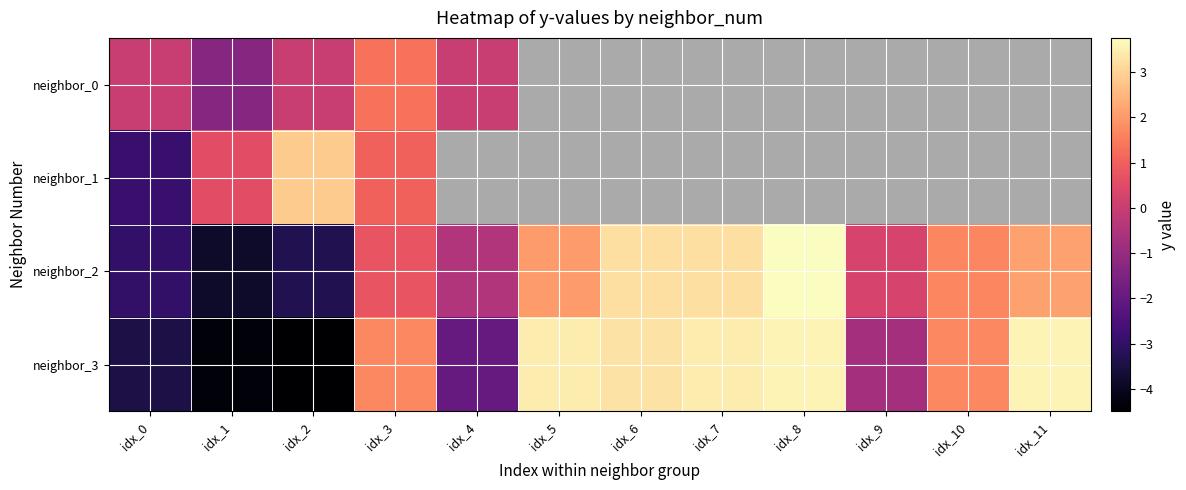

How many values in the neighbor_2 series are below 1?

6